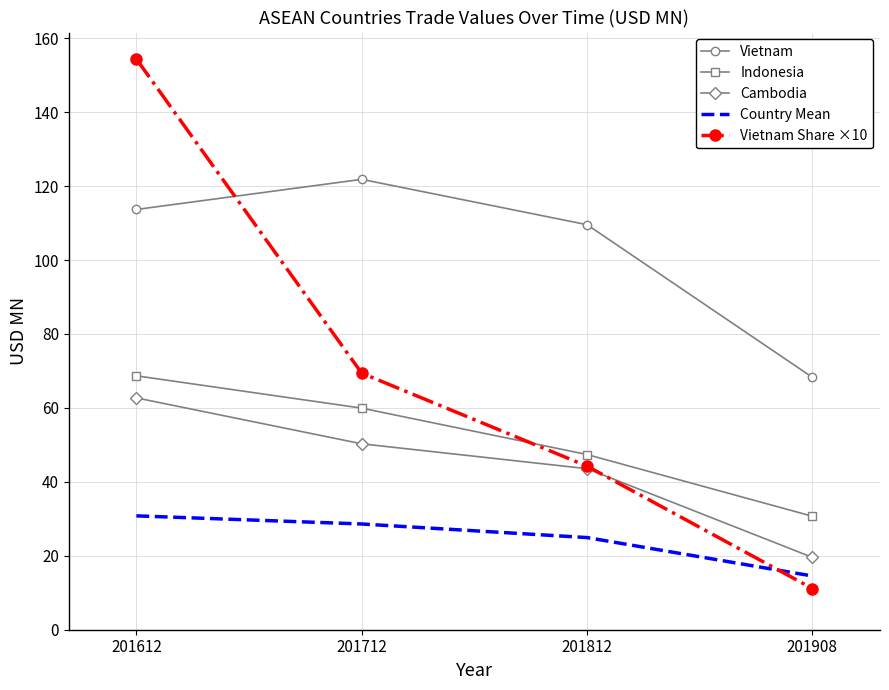

True or false: Country Mean and Cambodia cross at least once.

False